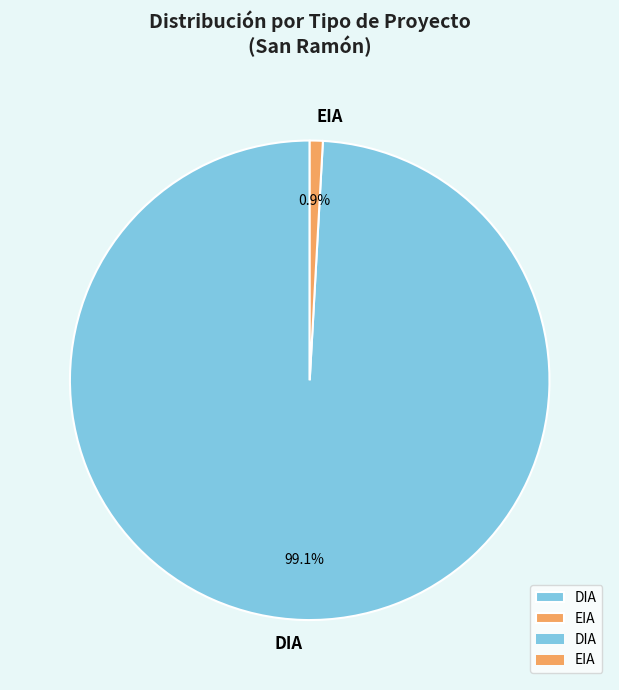

To the nearest percent, what is the difference between the DIA and EIA slice percentages?

98%